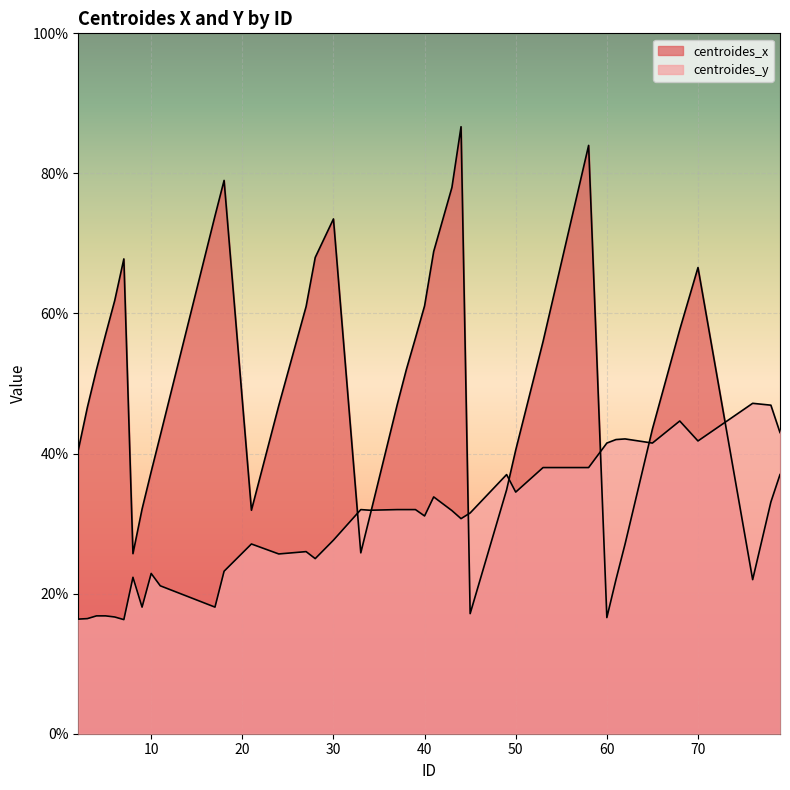

Between which two adjacent categories do centroides_y and centroides_x first intersect?

30 and 33